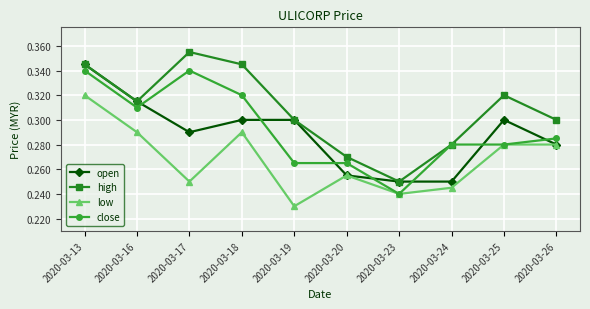

Where is low nearest to the value 0?

2020-03-19